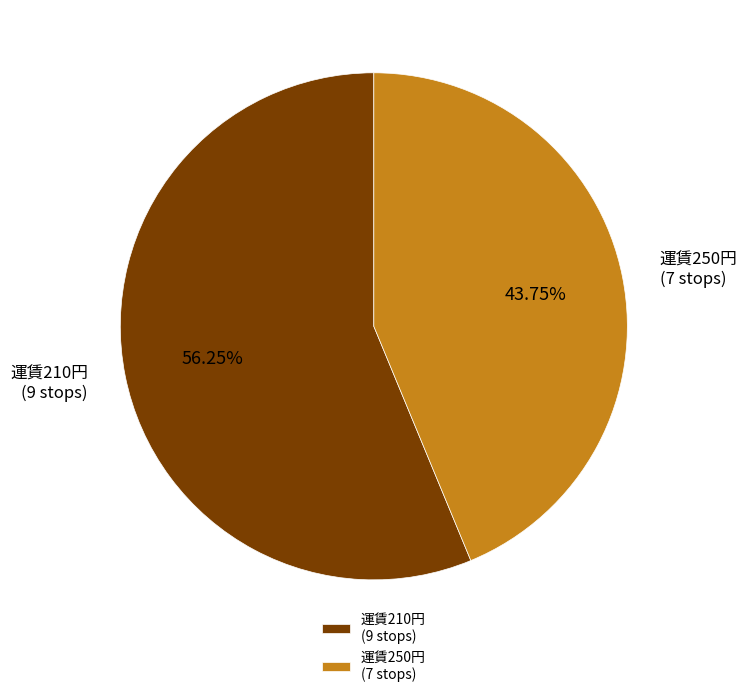

Rank the categories by value from lowest to highest.

運賃250円 (7 stops), 運賃210円 (9 stops)